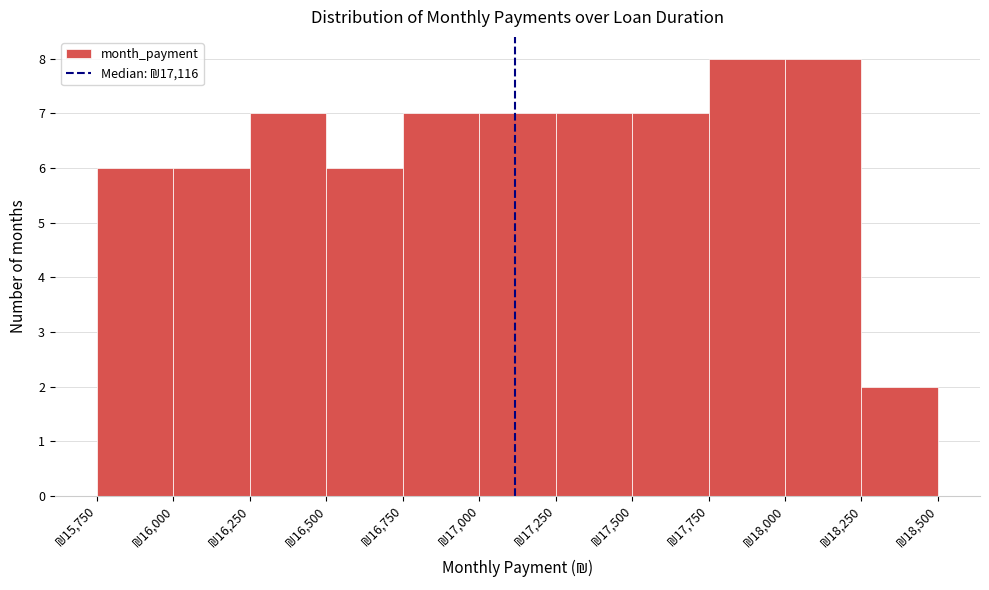

How tall is the bar that spans 17500 to 17750 on the x-axis? The values are not printed on the chart, so give them approximately, as read against the axis.

7